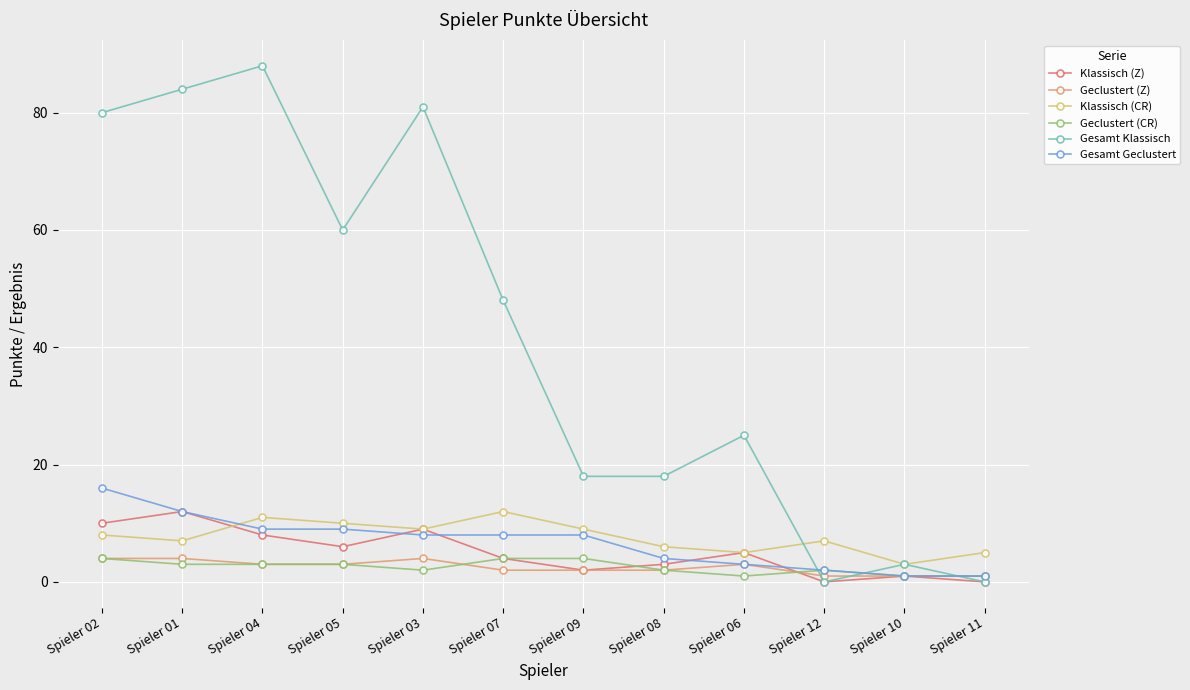

True or false: Gesamt Klassisch and Gesamt Geclustert intersect in this chart.

True